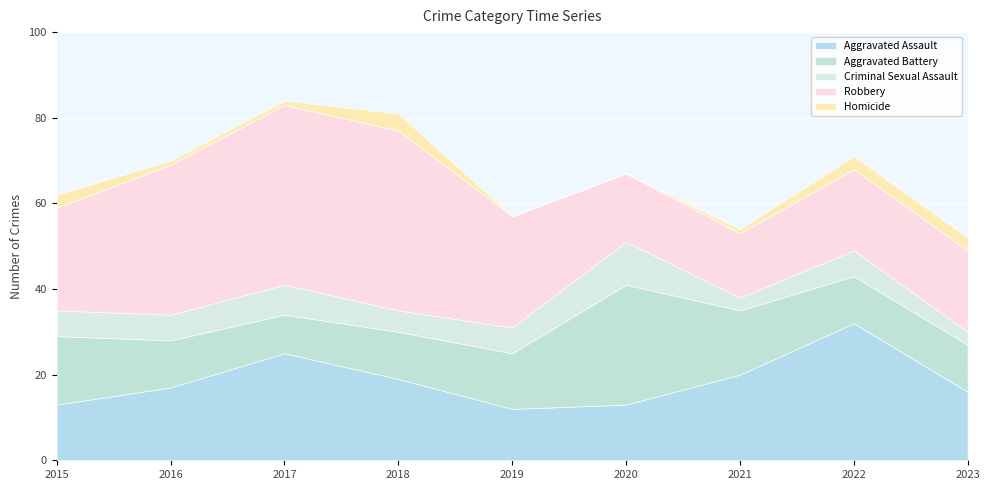

Which series changed the most between 2019 and 2023?

Robbery